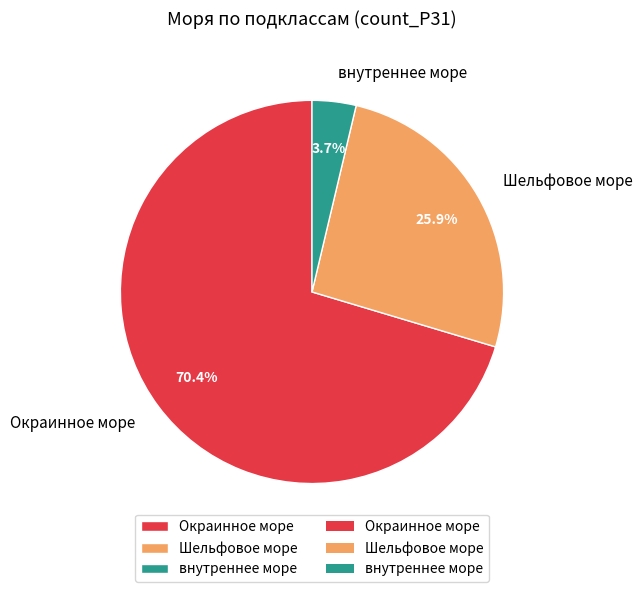

How many slices are in this pie chart?

3